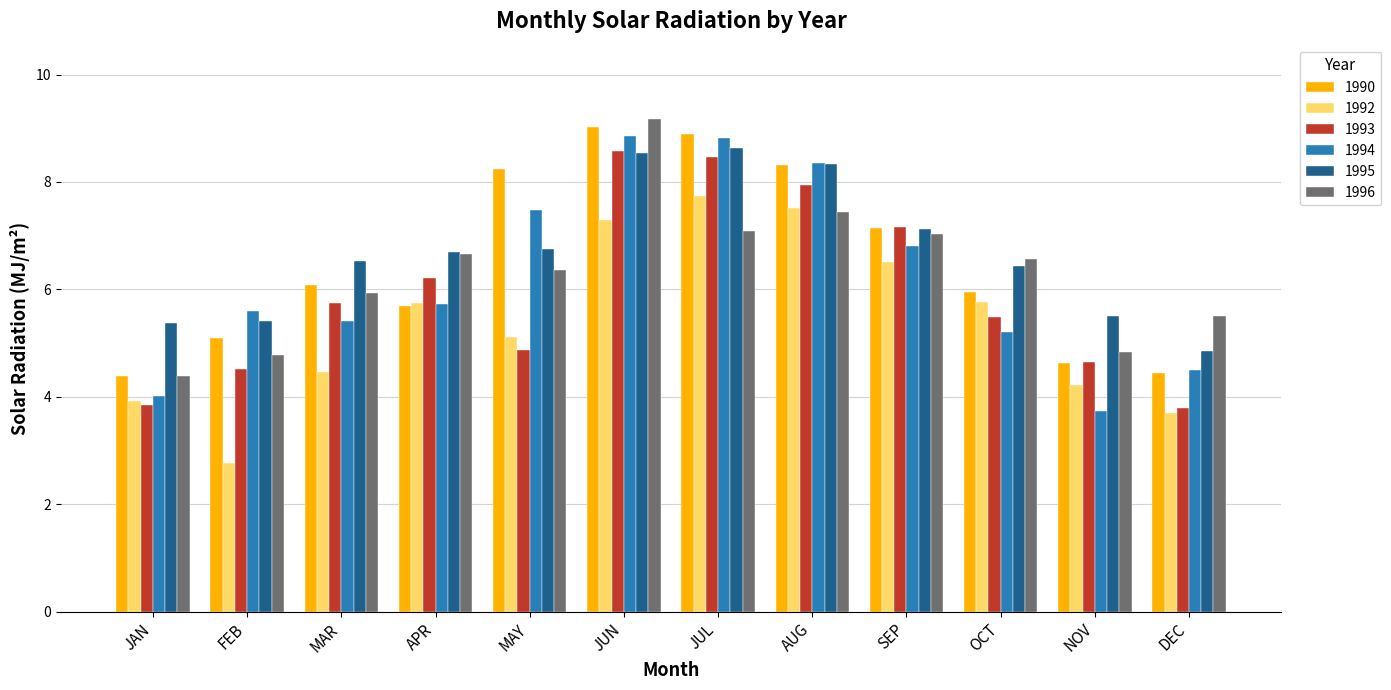

What is the label of the 12th bar from the right?

JAN